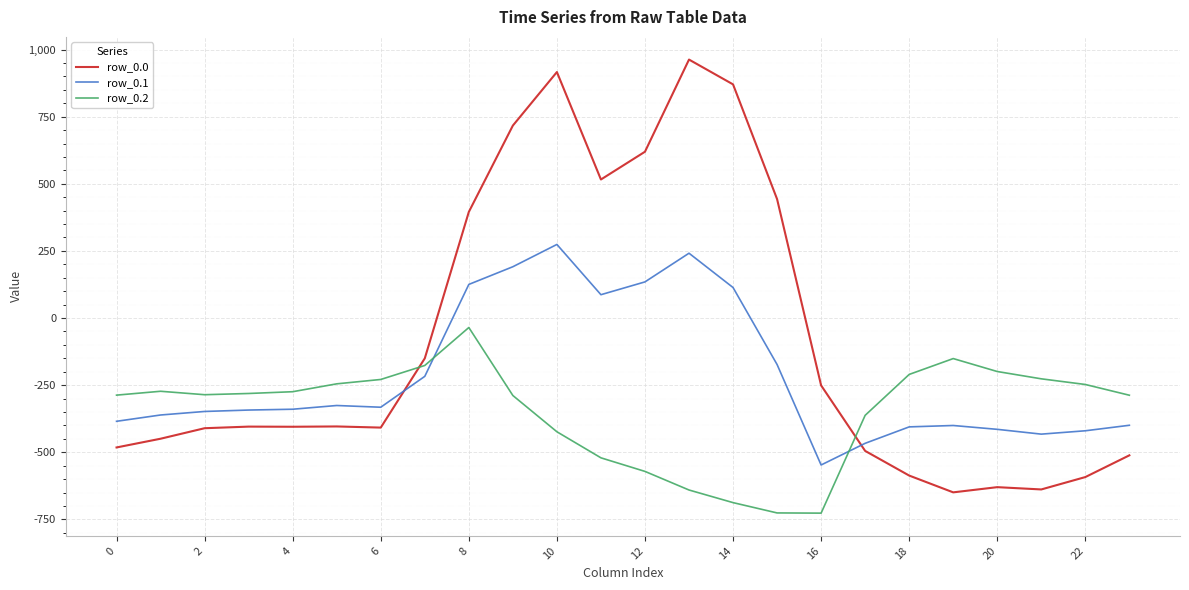

True or false: row_0.1 and row_0.2 cross at least once.

True